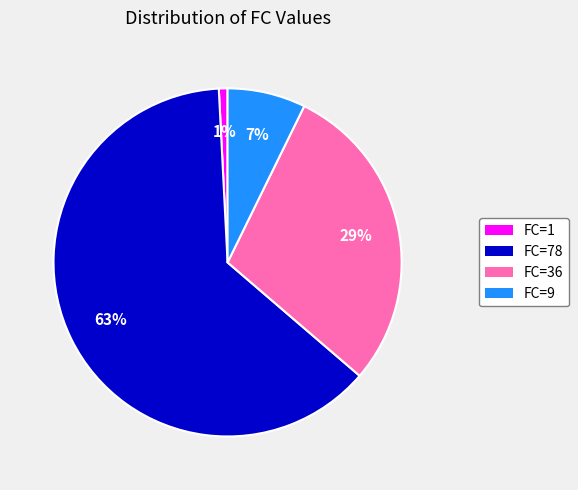

To the nearest percent, what is the average slice percentage?

25%